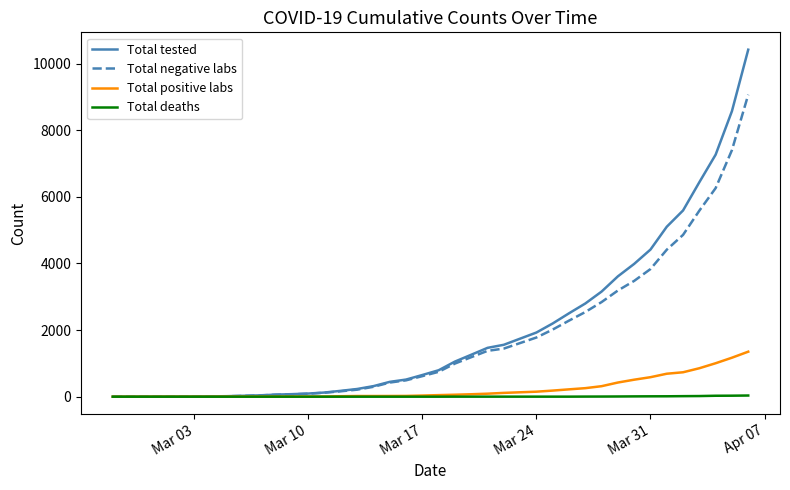

Rank the series by their maximum value, from lowest to highest.

Total deaths, Total positive labs, Total negative labs, Total tested